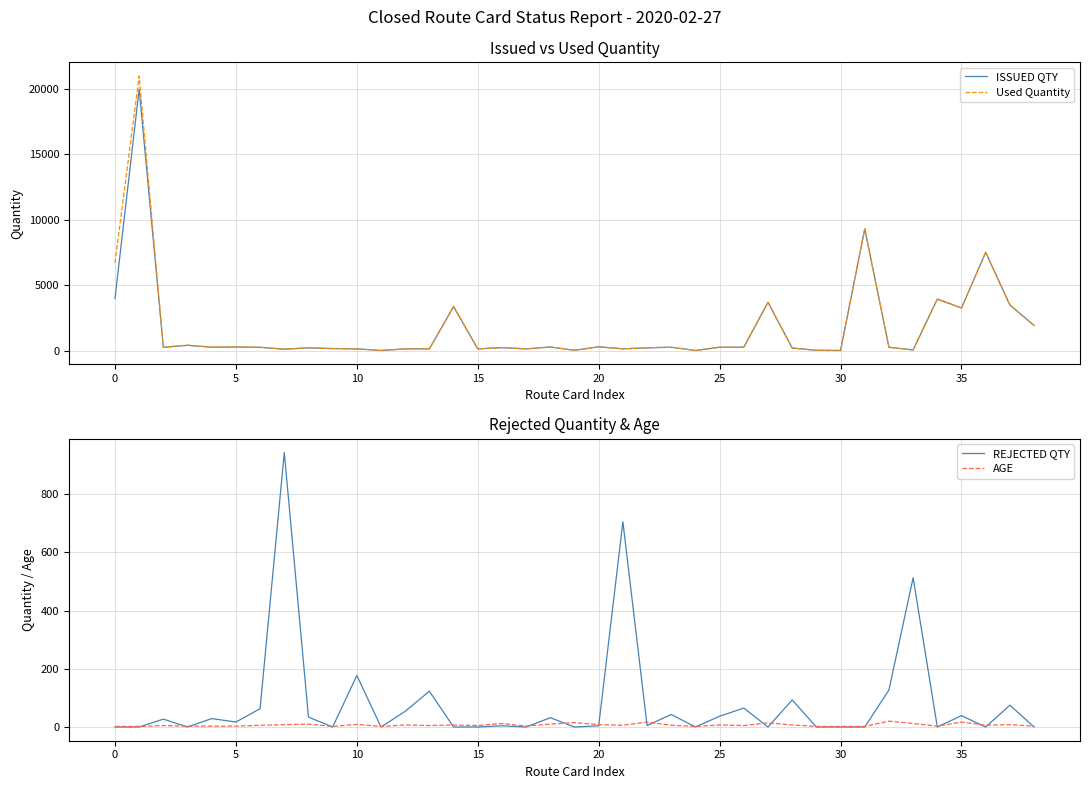

True or false: ISSUED QTY and Used Quantity cross at least once.

True